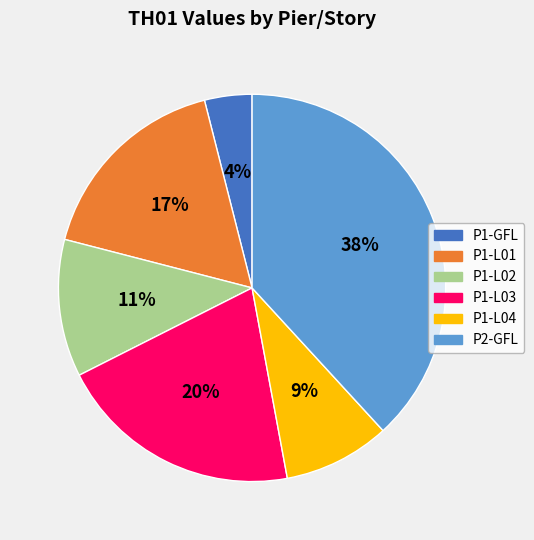

To the nearest percent, what is the difference between the largest and smallest slice percentages?

34%